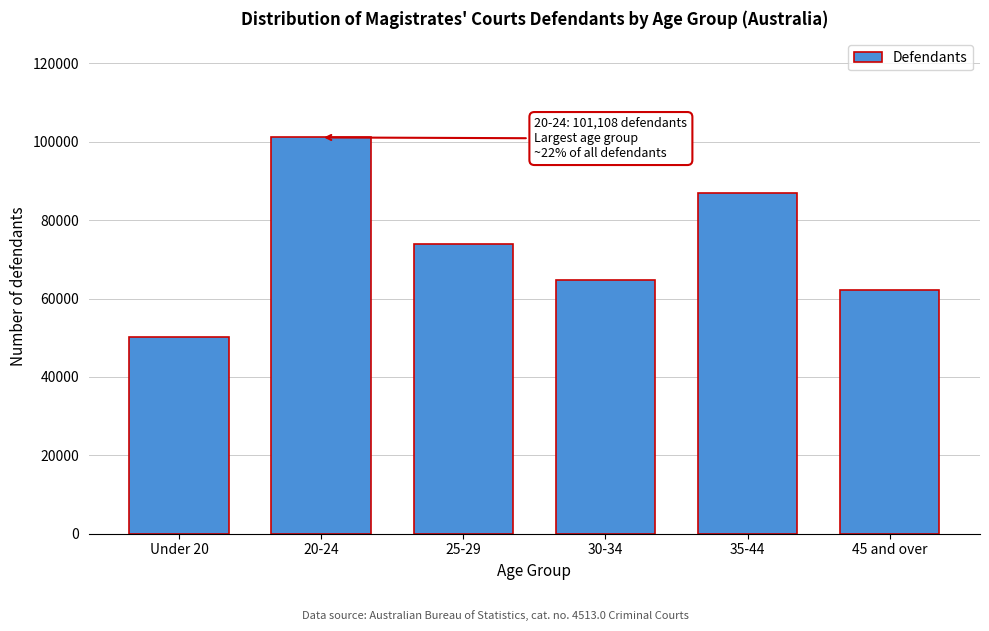

Reading left to right, list all the values displayed in this chart.

Under 20=50073	20-24=101108	25-29=73975	30-34=64699	35-44=86833	45 and over=62197